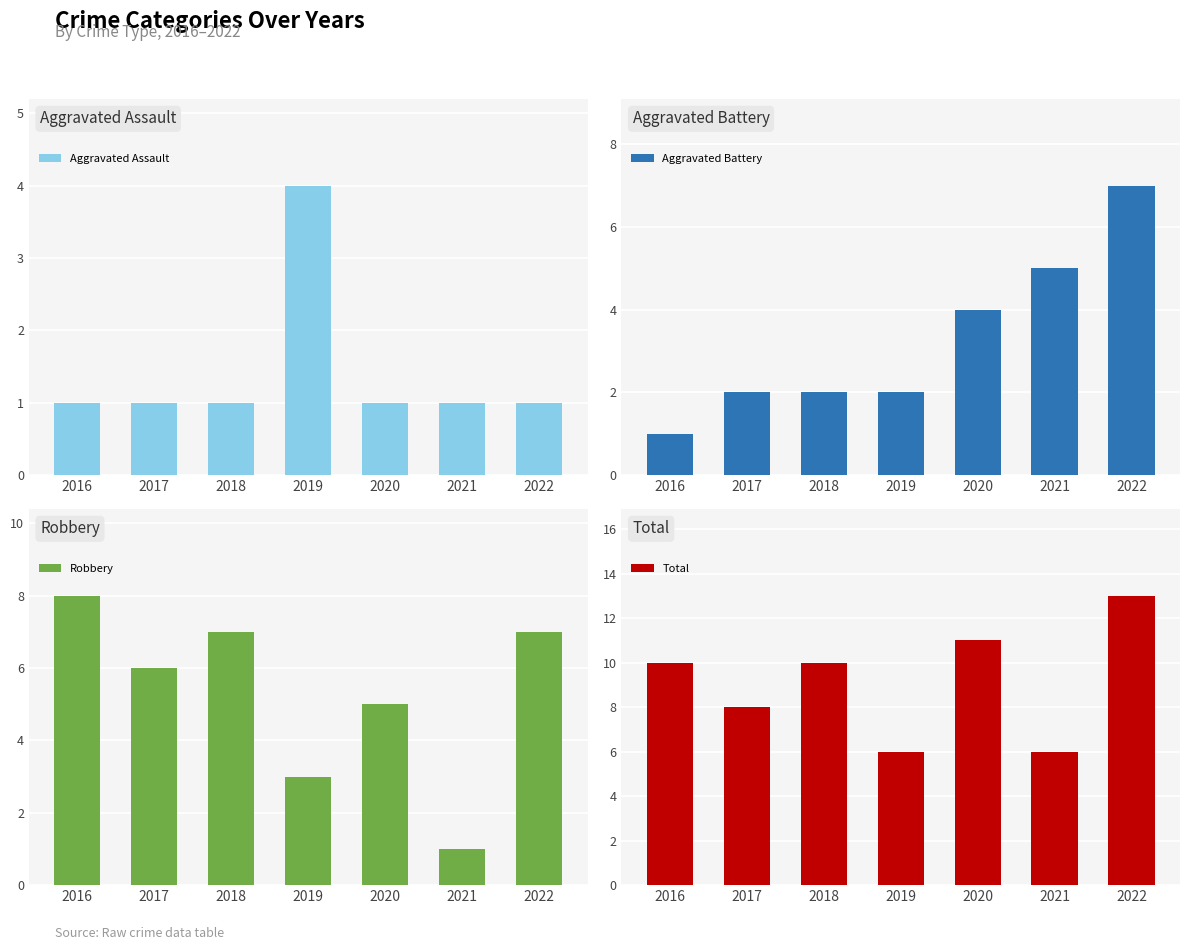

At how many categories does at least one series exceed 1?

7